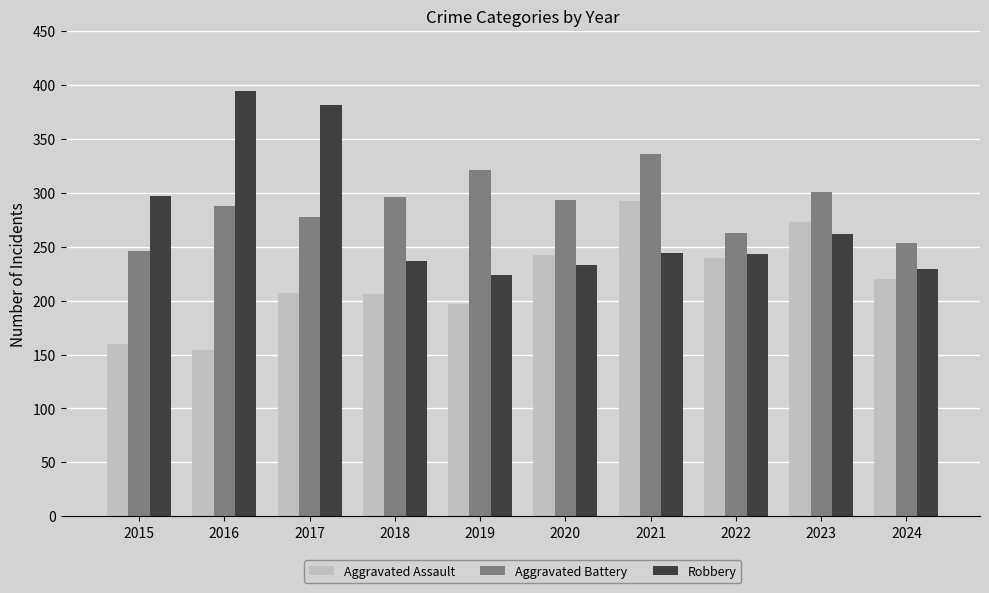

What is the maximum value shown in the chart?

394